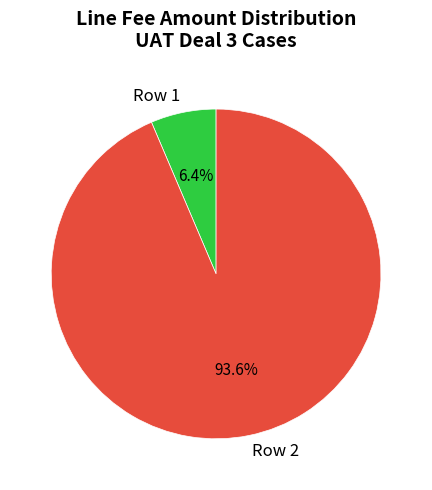

Rank the categories by value from lowest to highest.

Row 1, Row 2